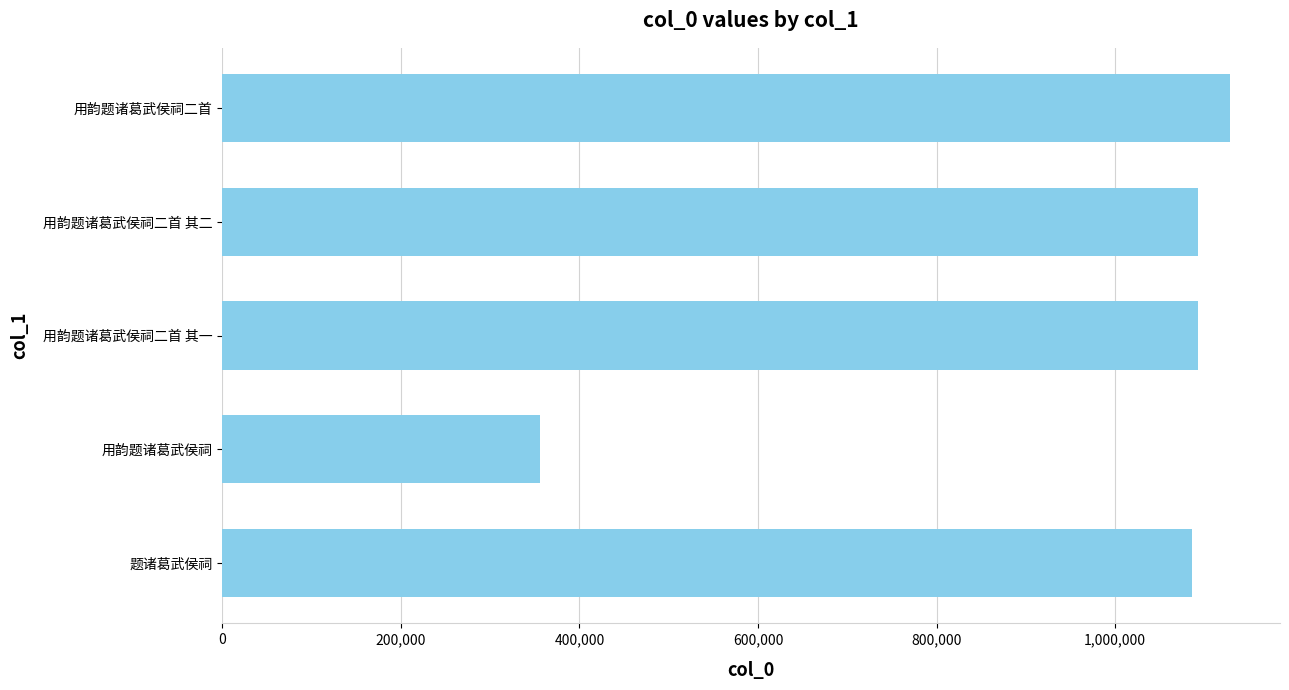

True or false: the data shows 321063 at 用韵题诸葛武侯祠二首.

False